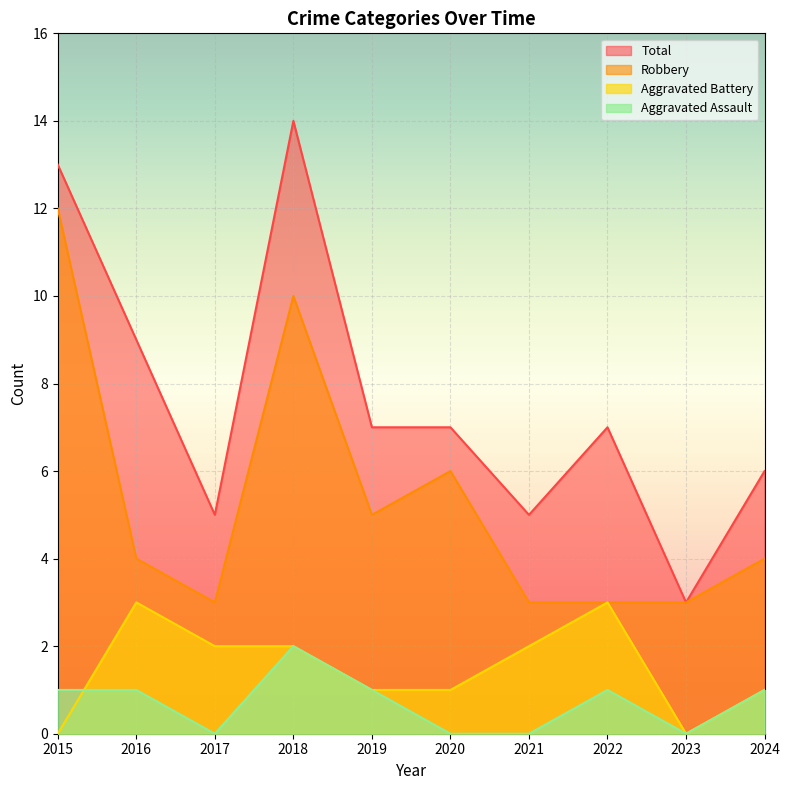

True or false: Aggravated Battery and Robbery cross at least once.

False